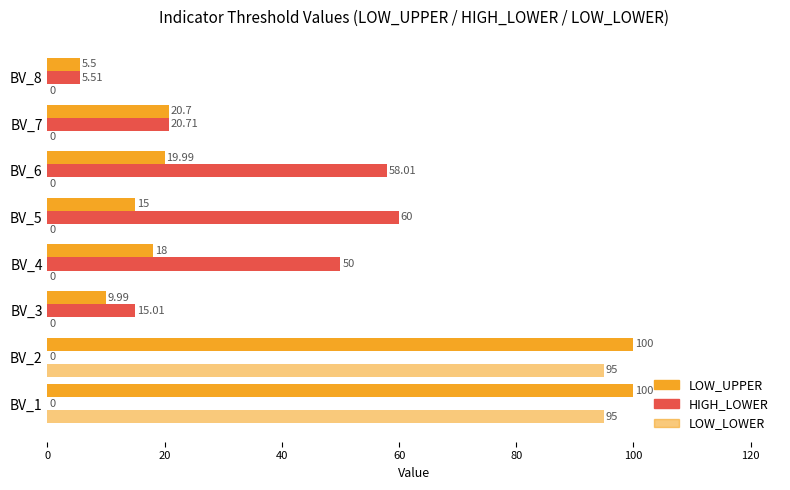

How many data points in LOW_UPPER are above 19?

4